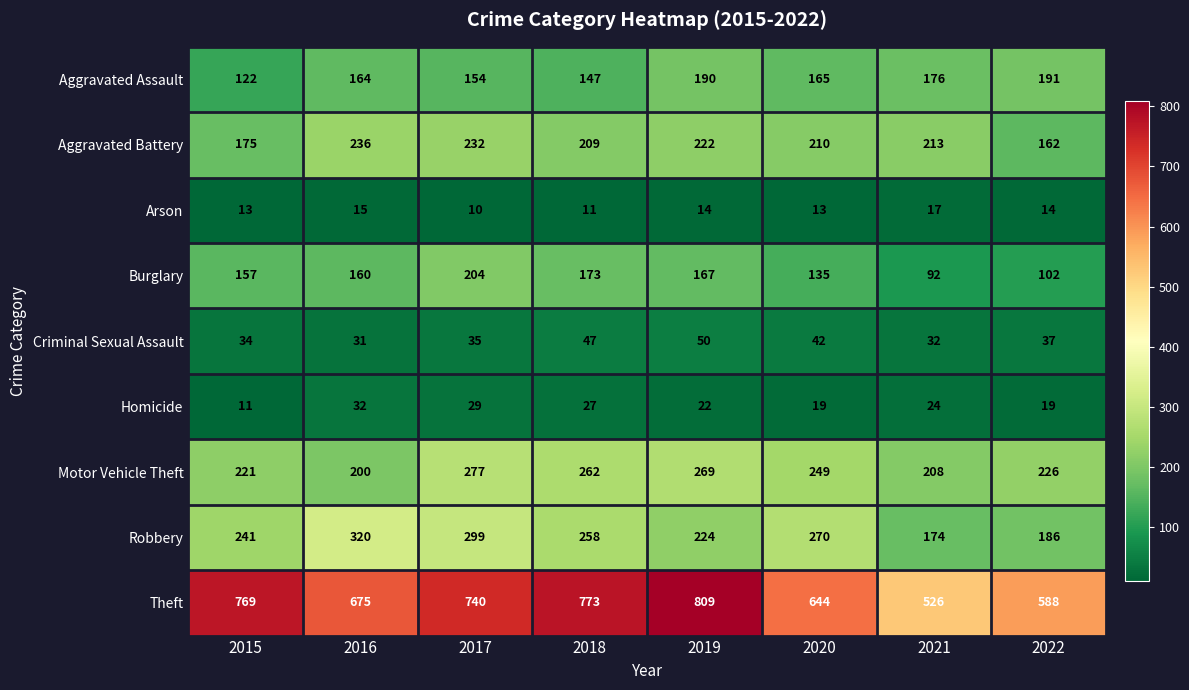

Rank the series by their maximum value, from highest to lowest.

Theft, Robbery, Motor Vehicle Theft, Aggravated Battery, Burglary, Aggravated Assault, Criminal Sexual Assault, Homicide, Arson